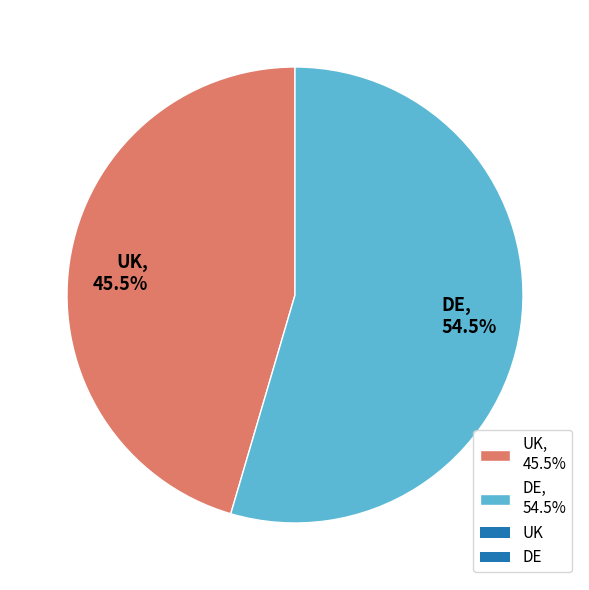

Does any single category account for the majority?

Yes